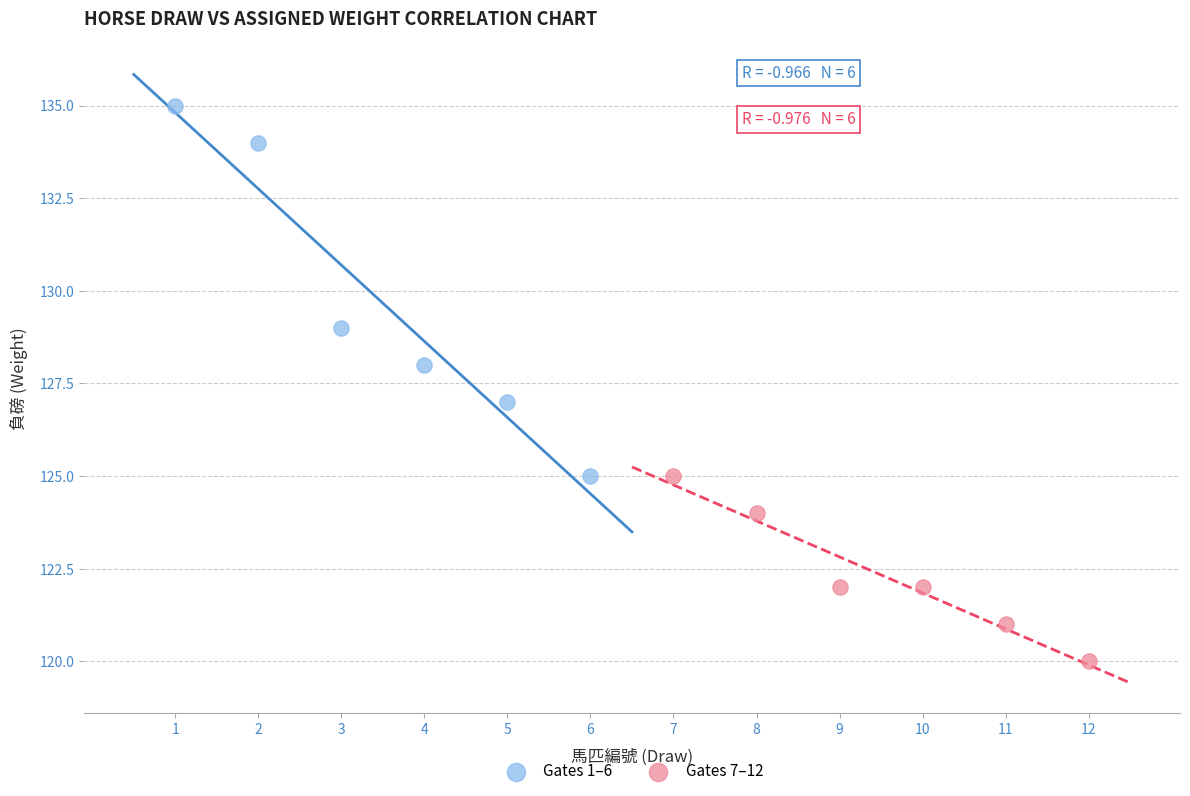

Which series reaches the maximum Y coordinate?

Gates 1–6